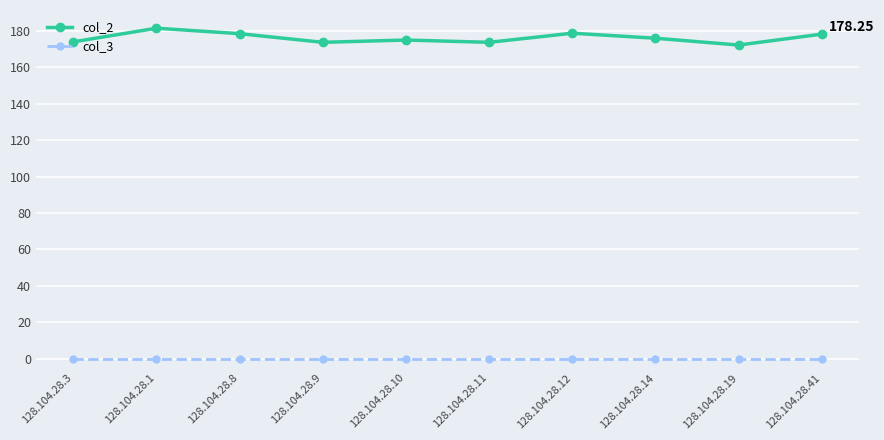

What is the sum of the col_2 values at 128.104.28.10 and 128.104.28.14?

351.0